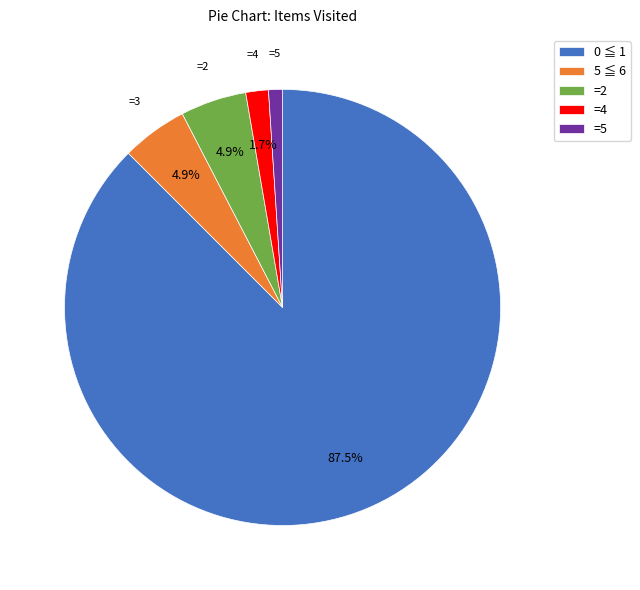

Is the sum of =2 and =4 greater than half?

No